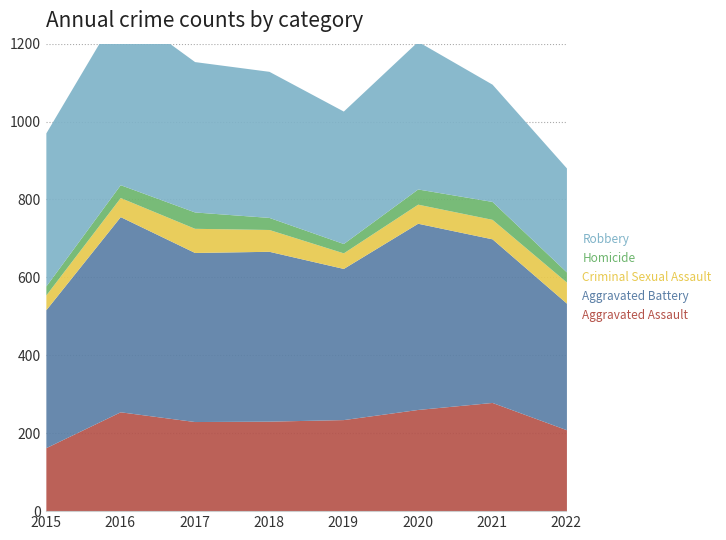

The value of Homicide at 2019 is 24. True or false?

True